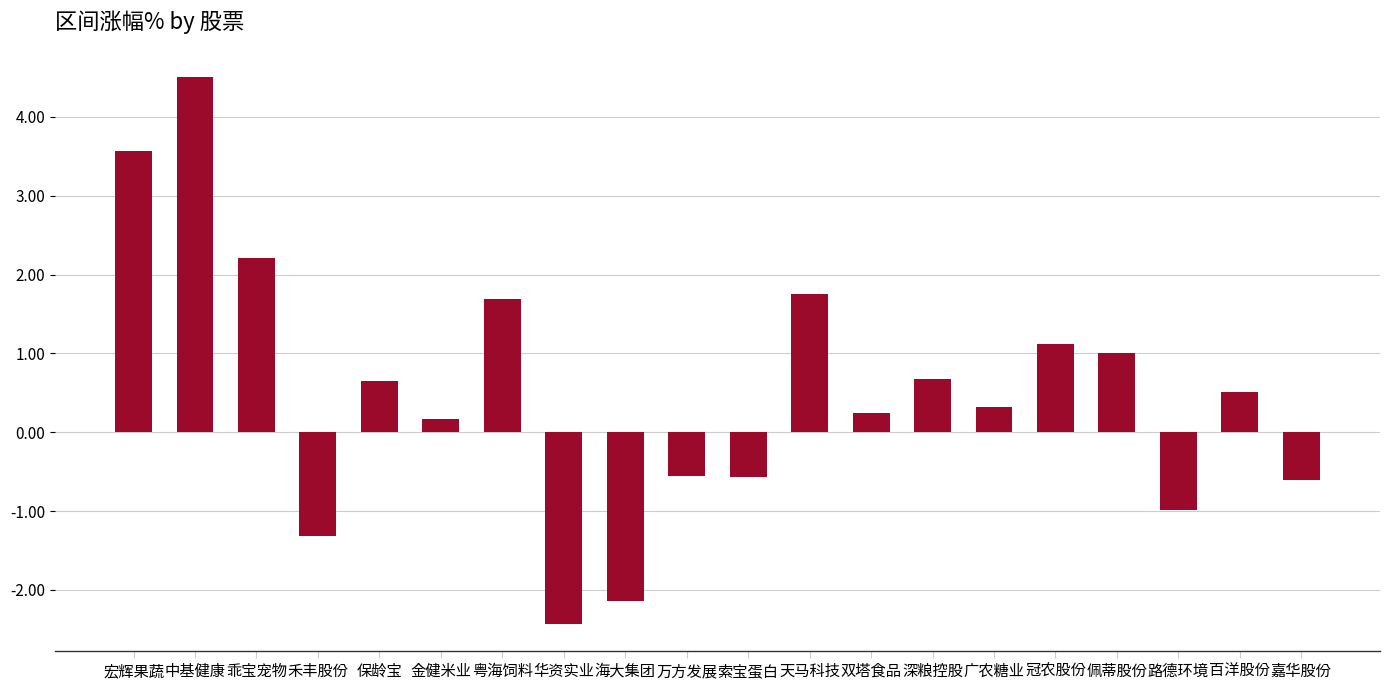

How many distinct data groups are displayed?

1